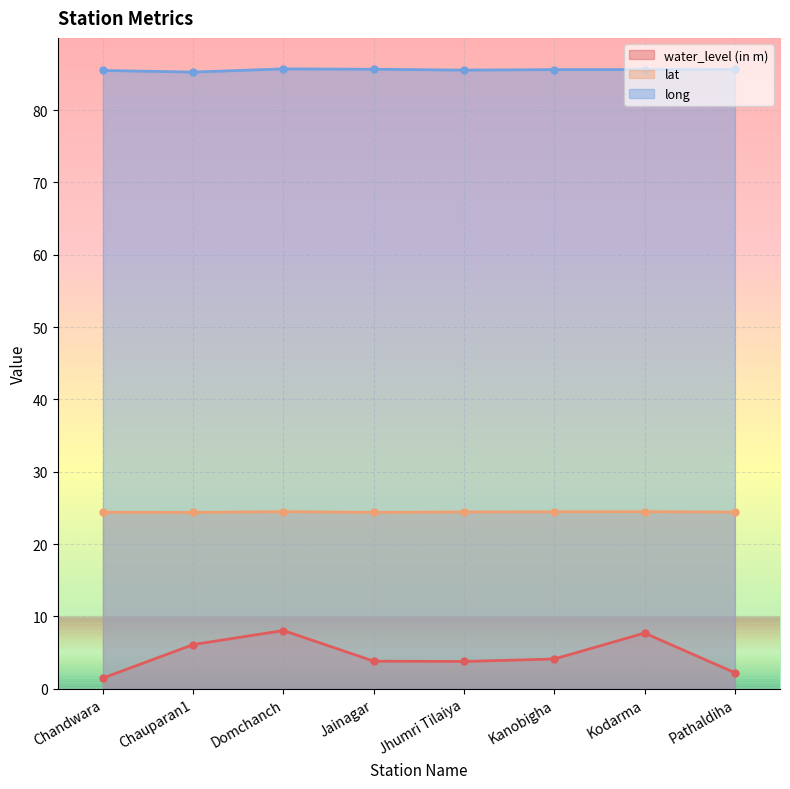

How many data points does each series have?

8